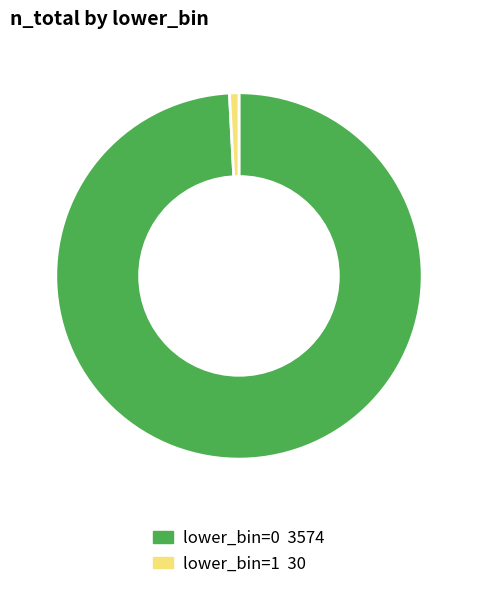

Count the number of slices in the pie.

2